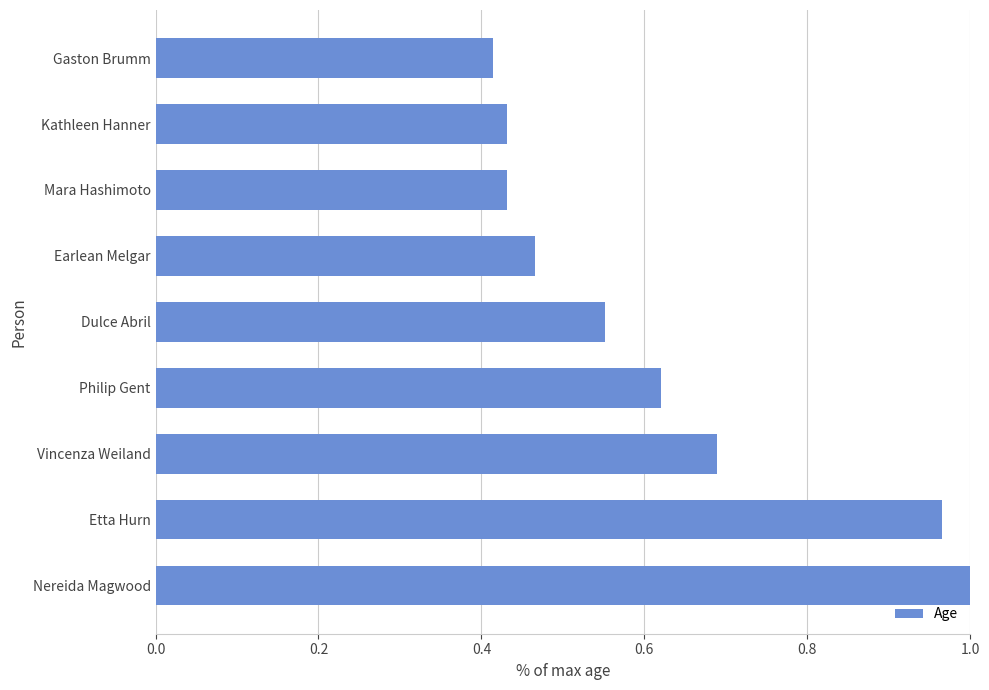

Which has a higher value, Kathleen Hanner or Vincenza Weiland?

Vincenza Weiland